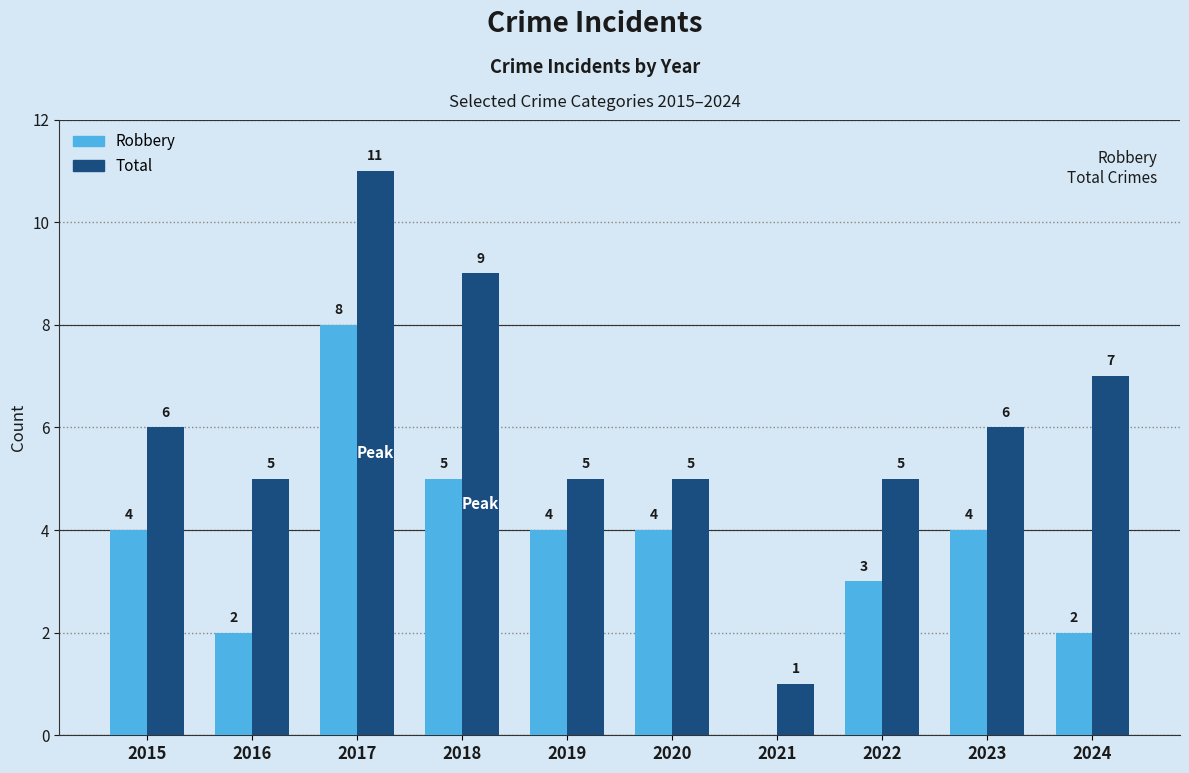

What is the sum of the Robbery values at 2015 and 2022?

7